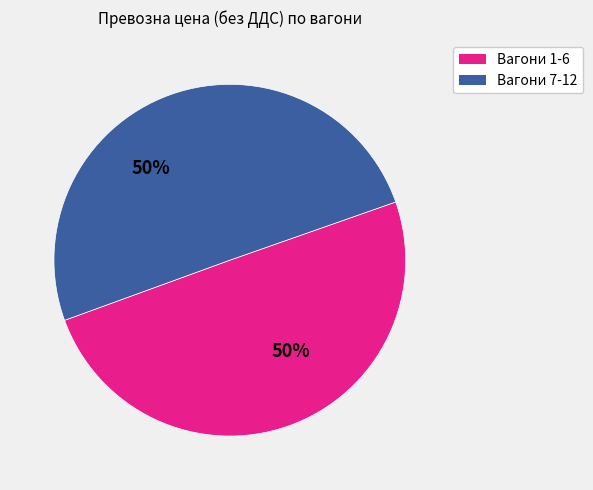

What is the ratio of the value at Вагони 1-6 to the value at Вагони 7-12?

1.0